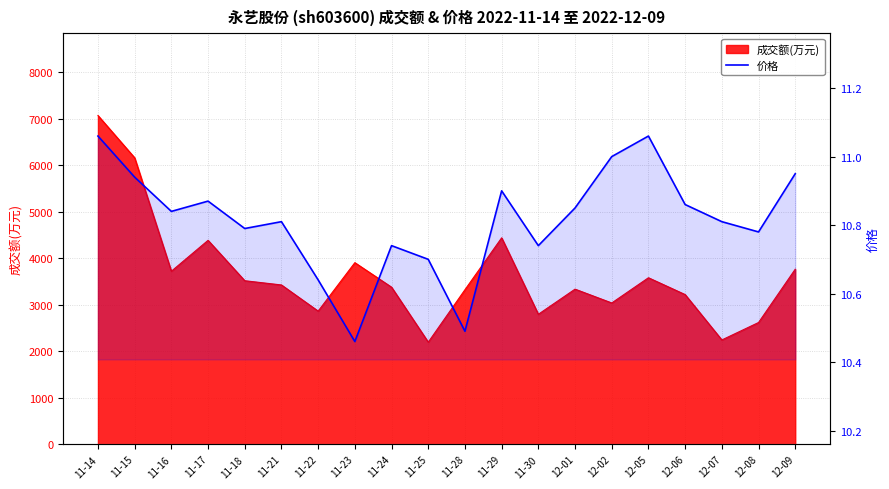

What is the difference between the maximum and minimum values?

0.6